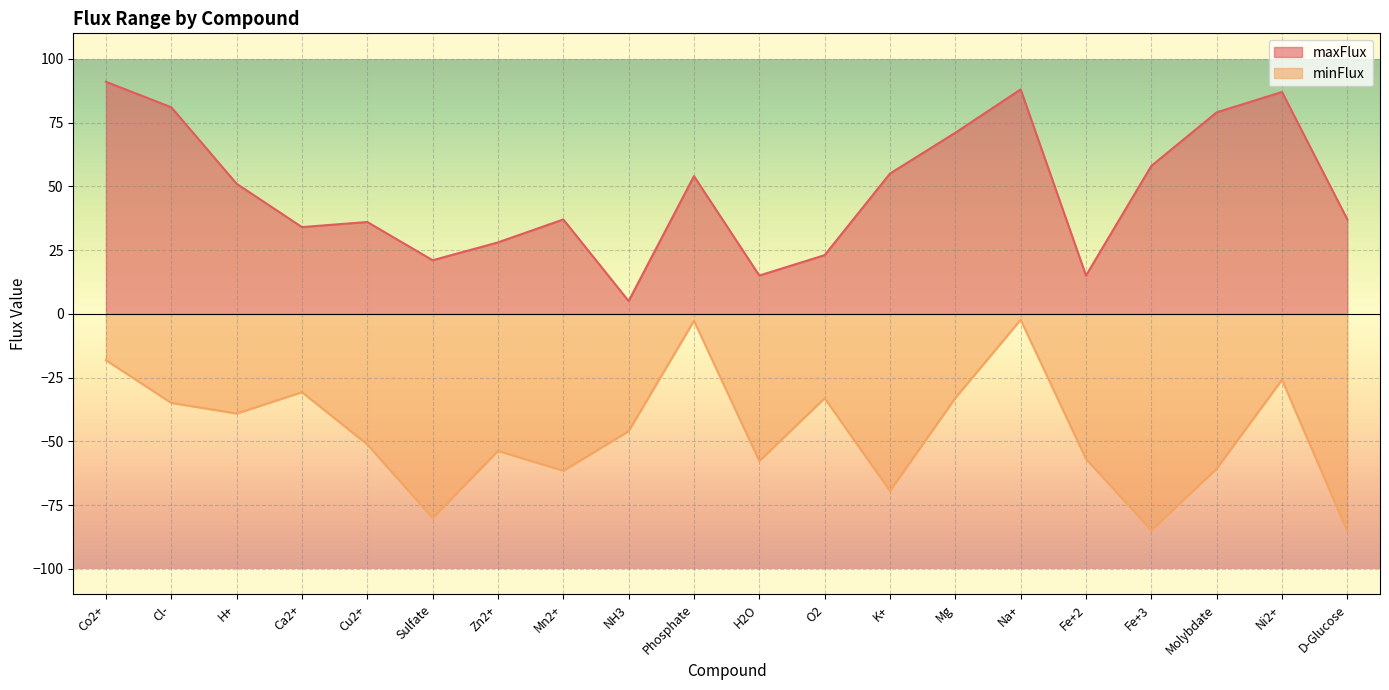

At which label does minFlux reach its peak?

Na+